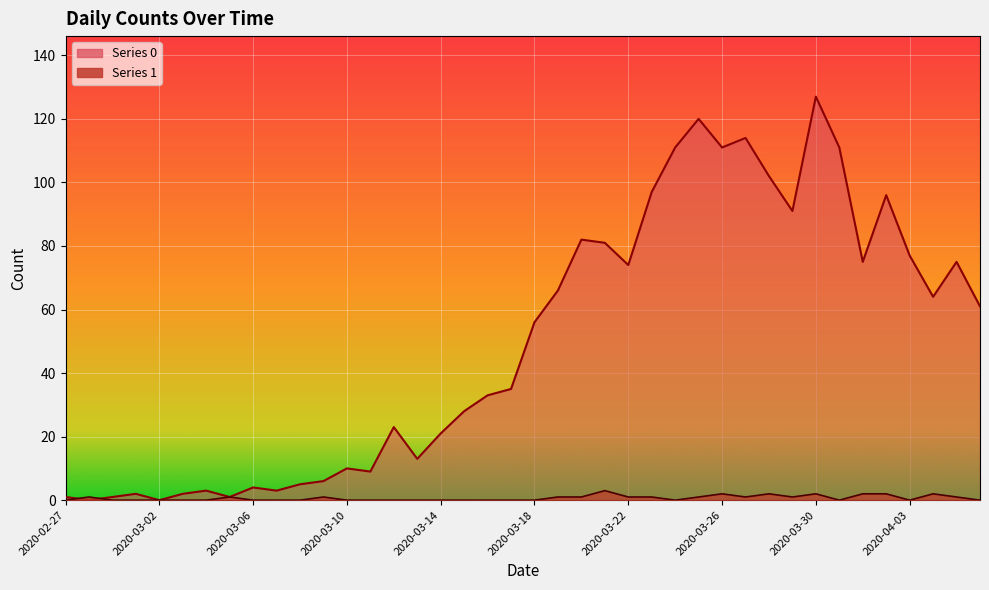

How many 1 values are between 0 and 1?

33